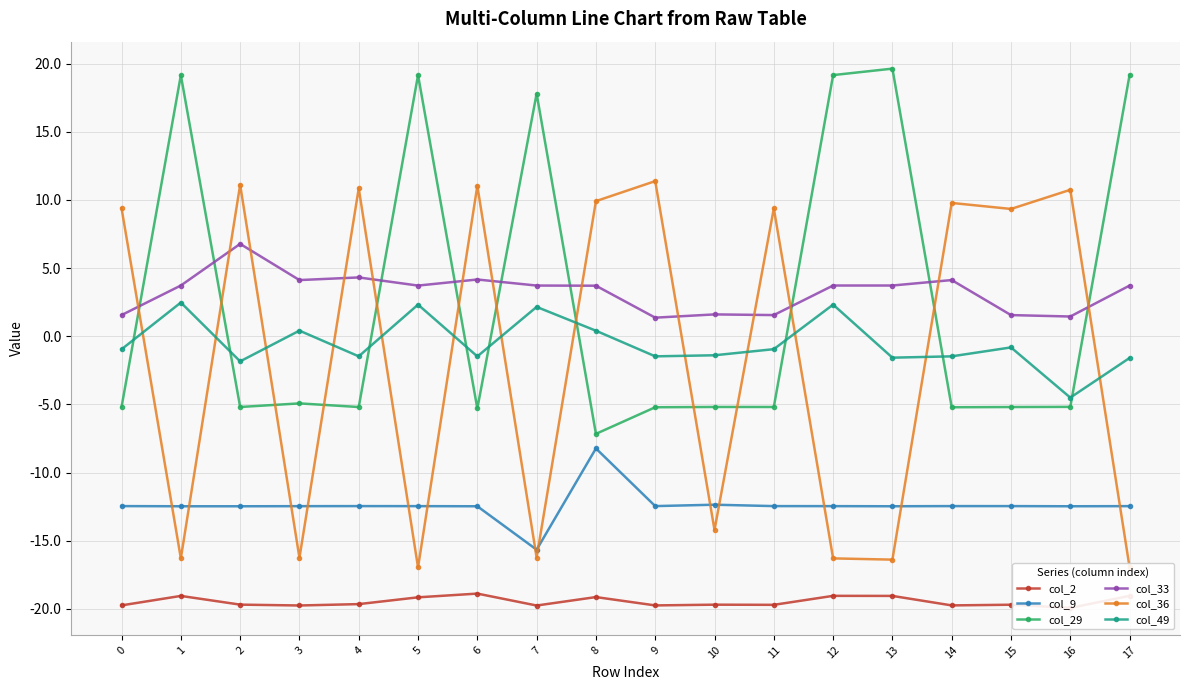

What is the sum of the col_33 values at 17 and 12?

7.4